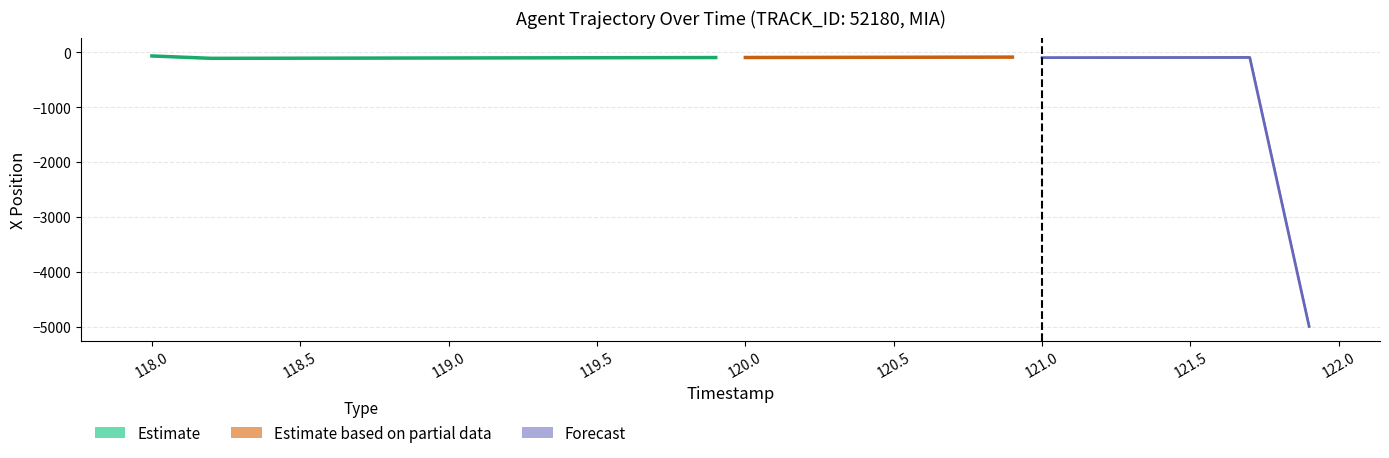

How many values are below 7?

18